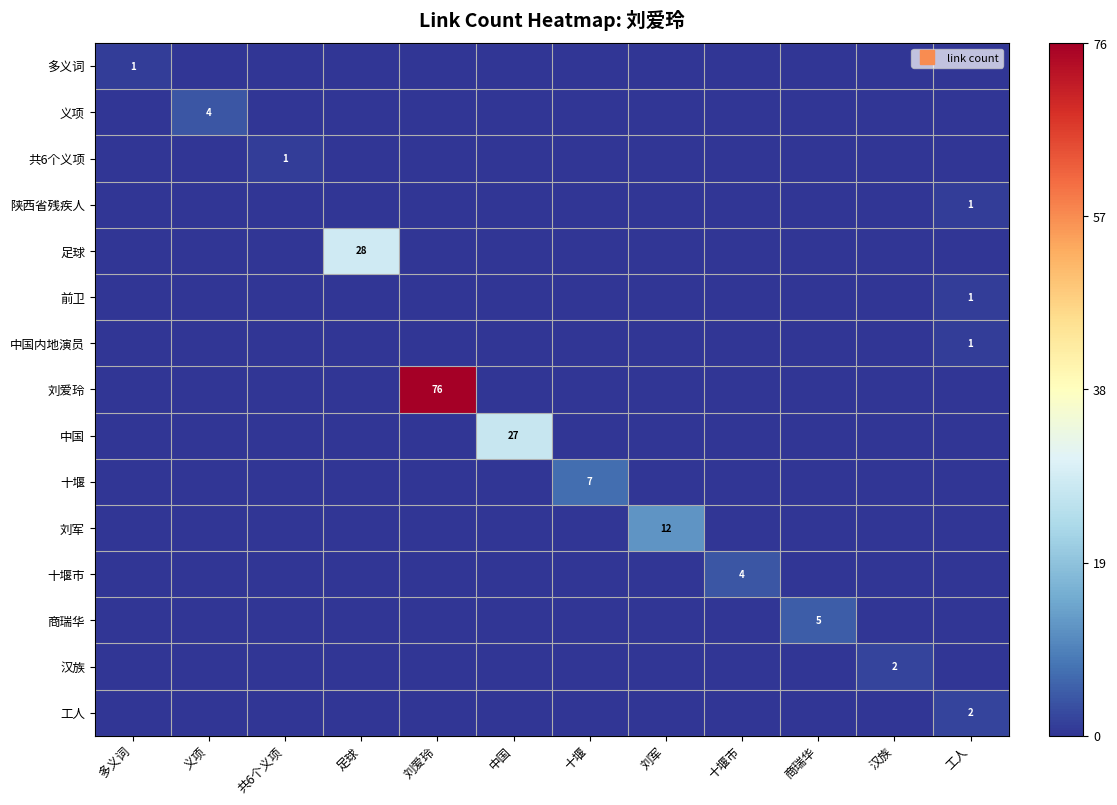

Is it true that 前卫 equals 0 at 十堰市?

False